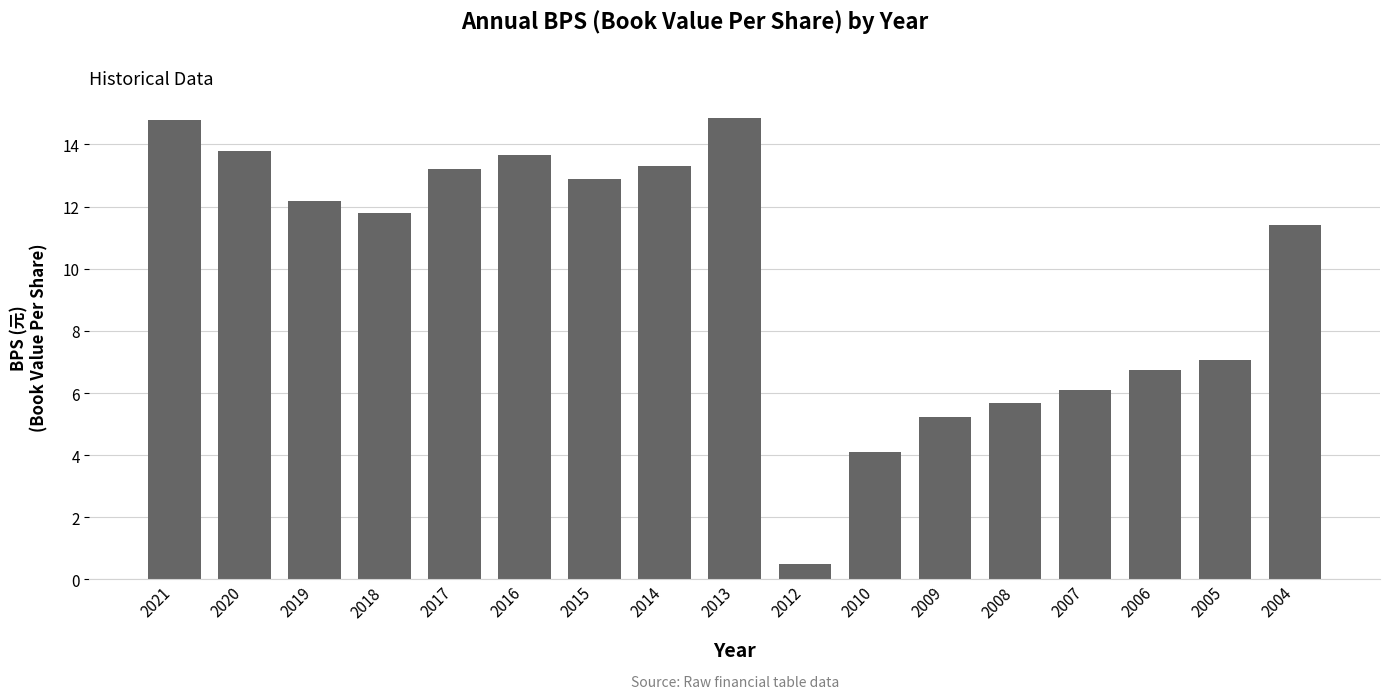

How many series are shown in this chart?

1